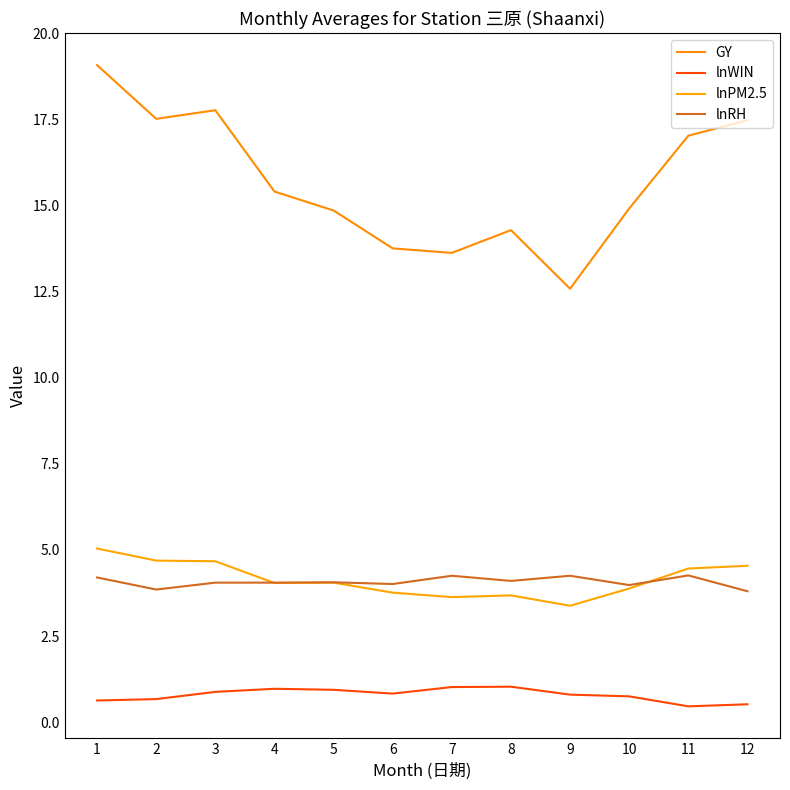

What is the minimum value for GY?

12.6